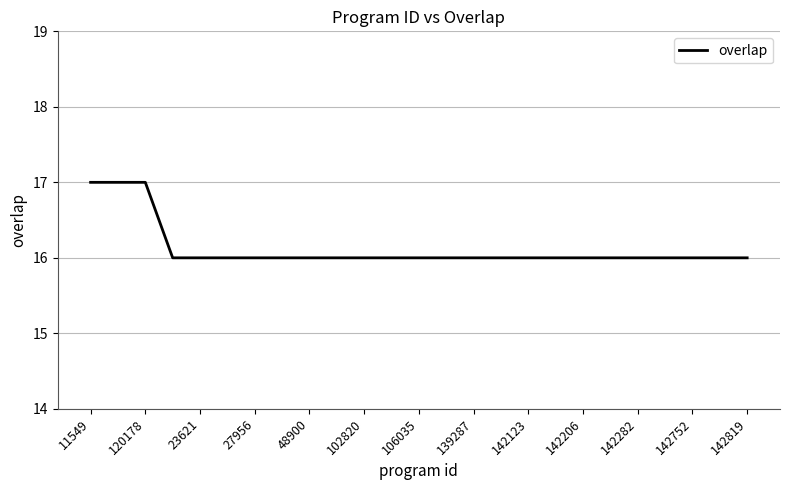

What is the minimum value shown in the chart?

16